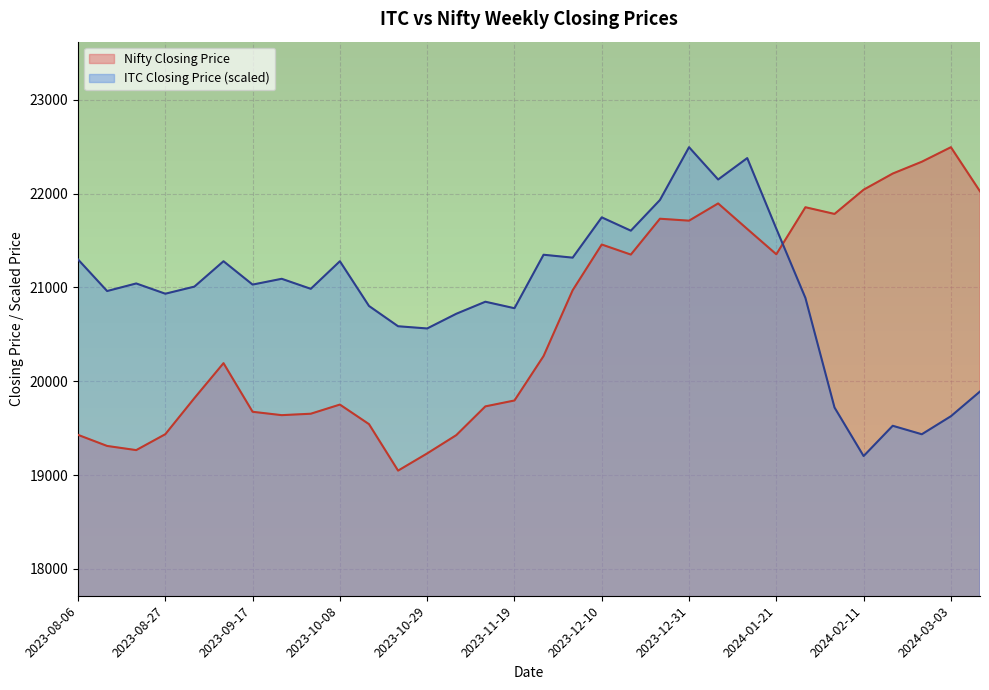

The value of ITC Closing Price at 2024-01-07 is 6090.8. True or false?

False